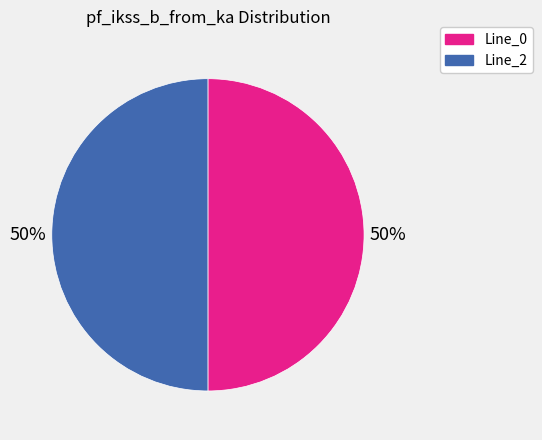

Do Line_2 and Line_0 together represent more than half of the pie?

Yes